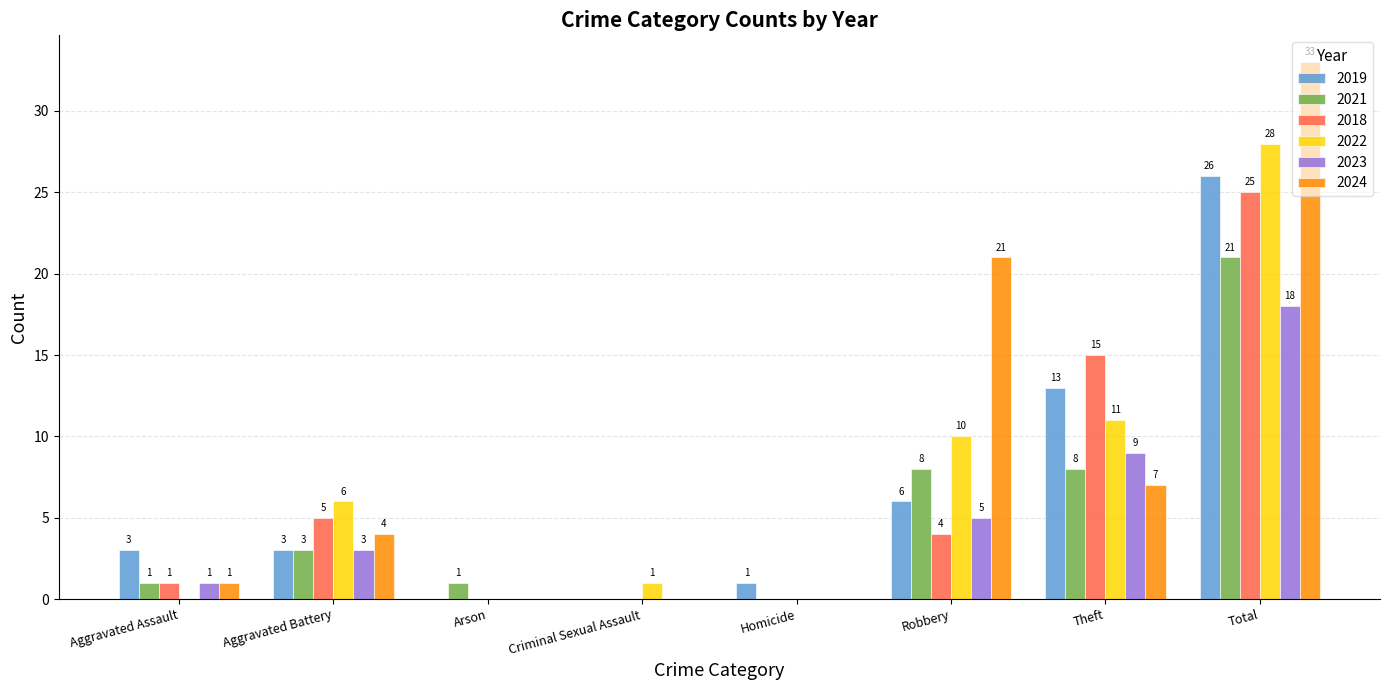

Reading right to left, extract all data points from this chart.

2019: 26	13	6	1	0	0	3	3
2021: 21	8	8	0	0	1	3	1
2018: 25	15	4	0	0	0	5	1
2022: 28	11	10	0	1	0	6	0
2023: 18	9	5	0	0	0	3	1
2024: 33	7	21	0	0	0	4	1